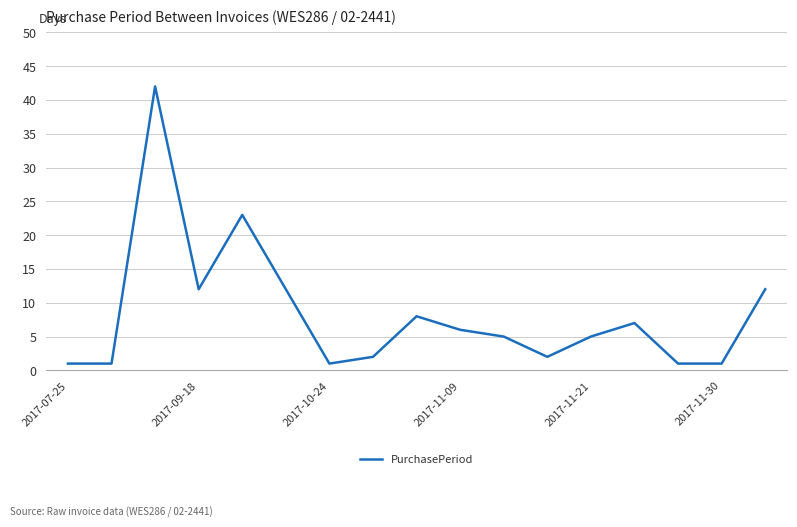

What is the greatest value displayed?

42